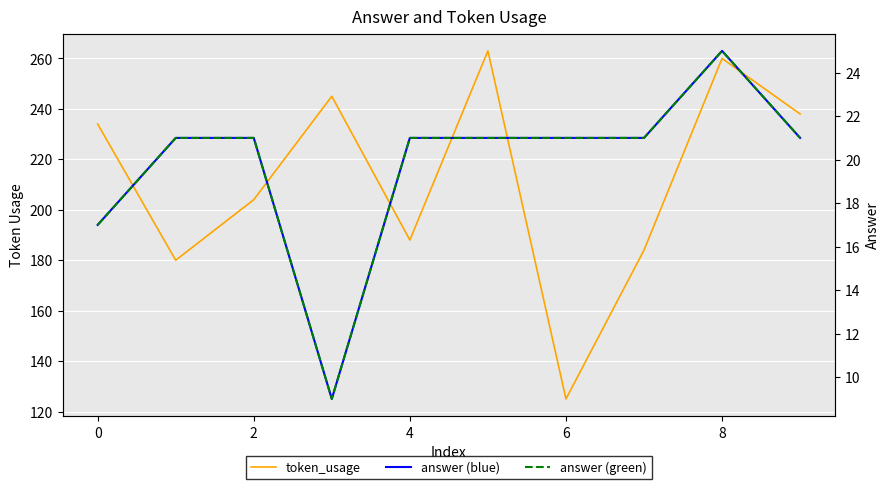

Which category has the highest value across all series?

8